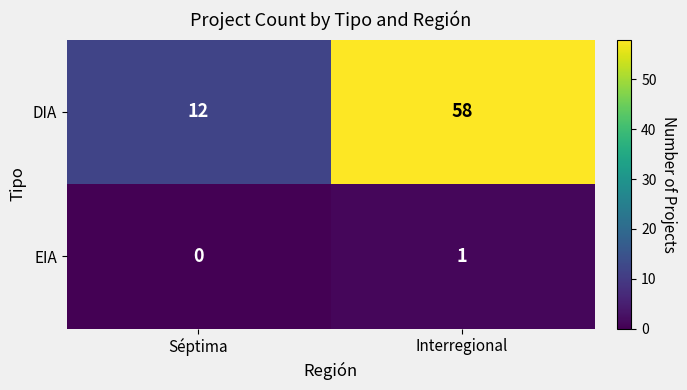

What is the average value of the DIA series?

35